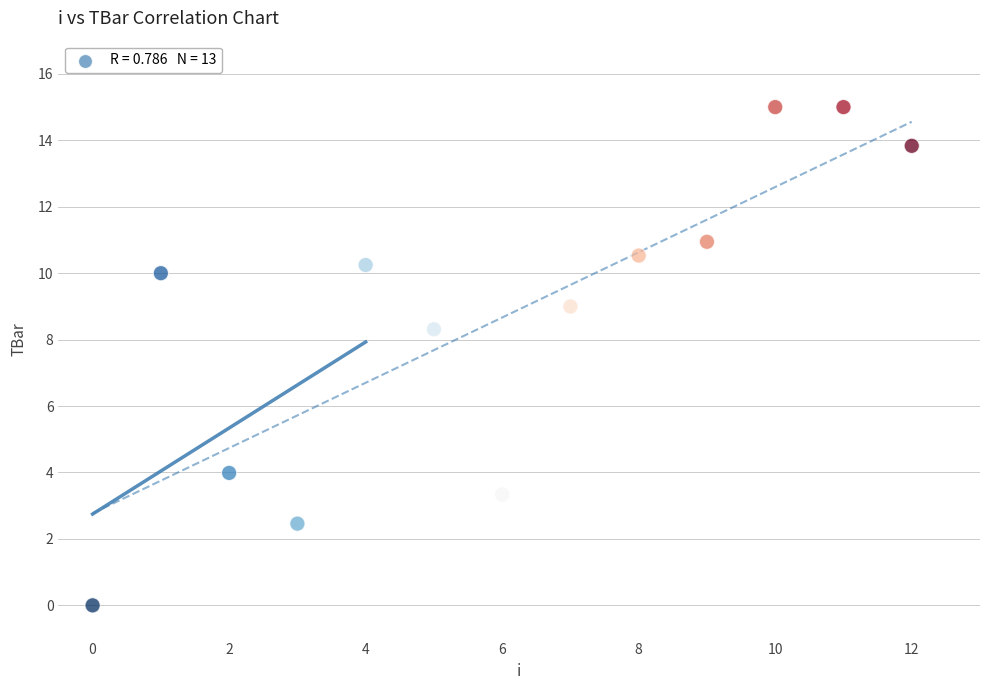

What Y value in the scatter plot is closest to 7?

8.3